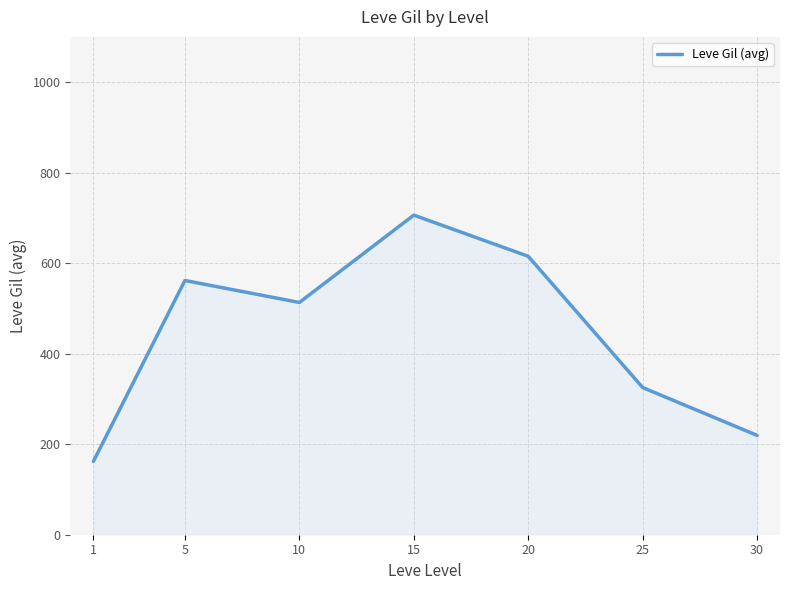

Where is the first local minimum?

10